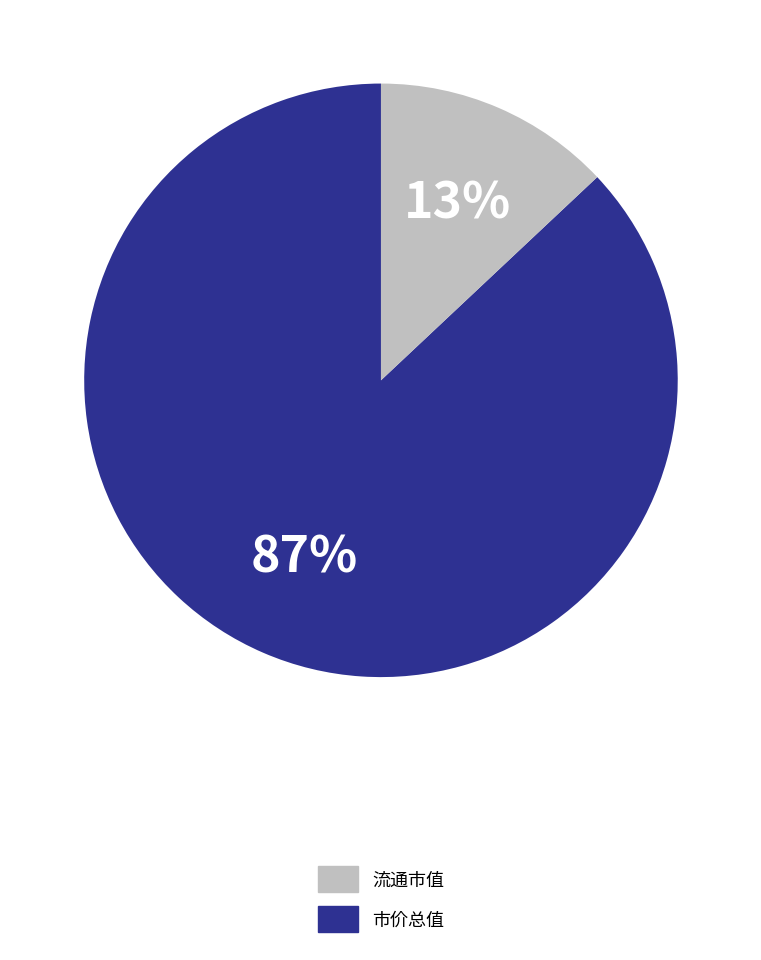

Does any single category account for the majority?

Yes